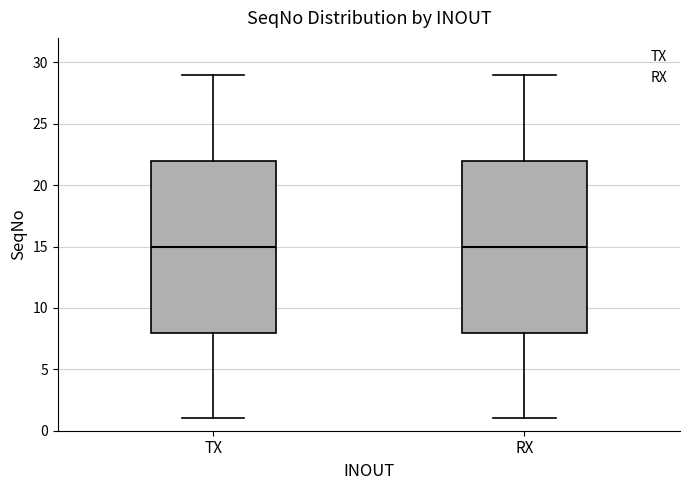

Reading left to right, transcribe this box plot: for each box, give where its median line is, the range the box spans, and where its two whiskers end, as read against the y-axis. The values are not printed on the chart, so give them approximately, as read against the axis.

TX: median 15, box 8 to 22, whiskers 1 to 29
RX: median 15, box 8 to 22, whiskers 1 to 29